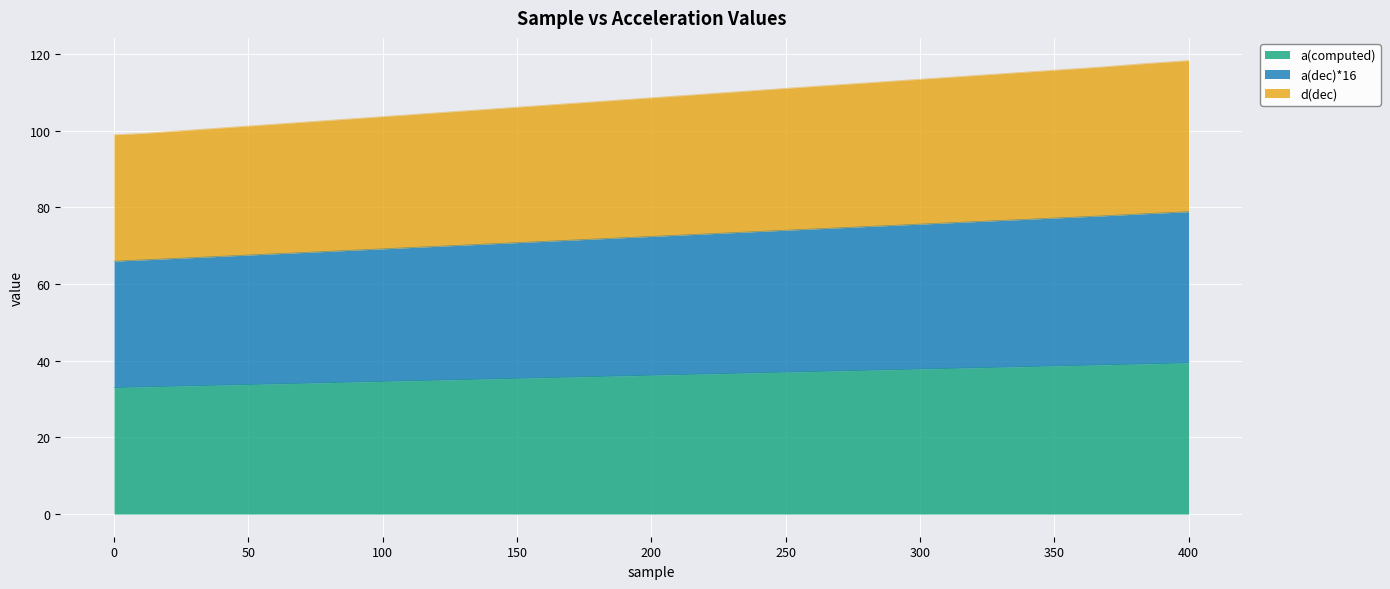

Which series changed the most between 0 and 400?

d(dec)